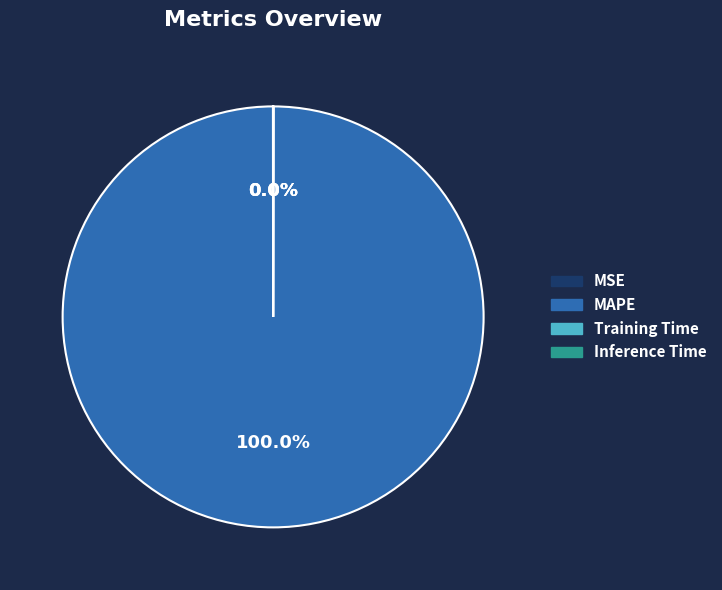

To the nearest percent, what is the difference between the largest and smallest slice percentages?

100%